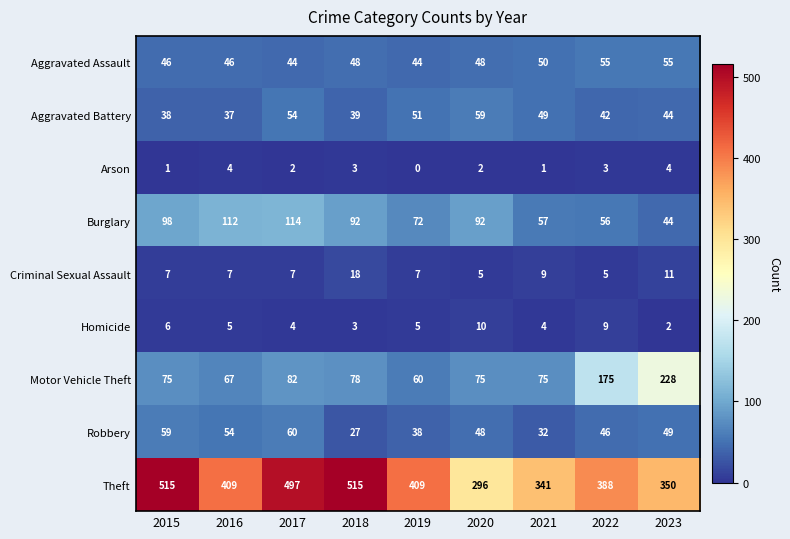

What is the maximum value shown in the chart?

515